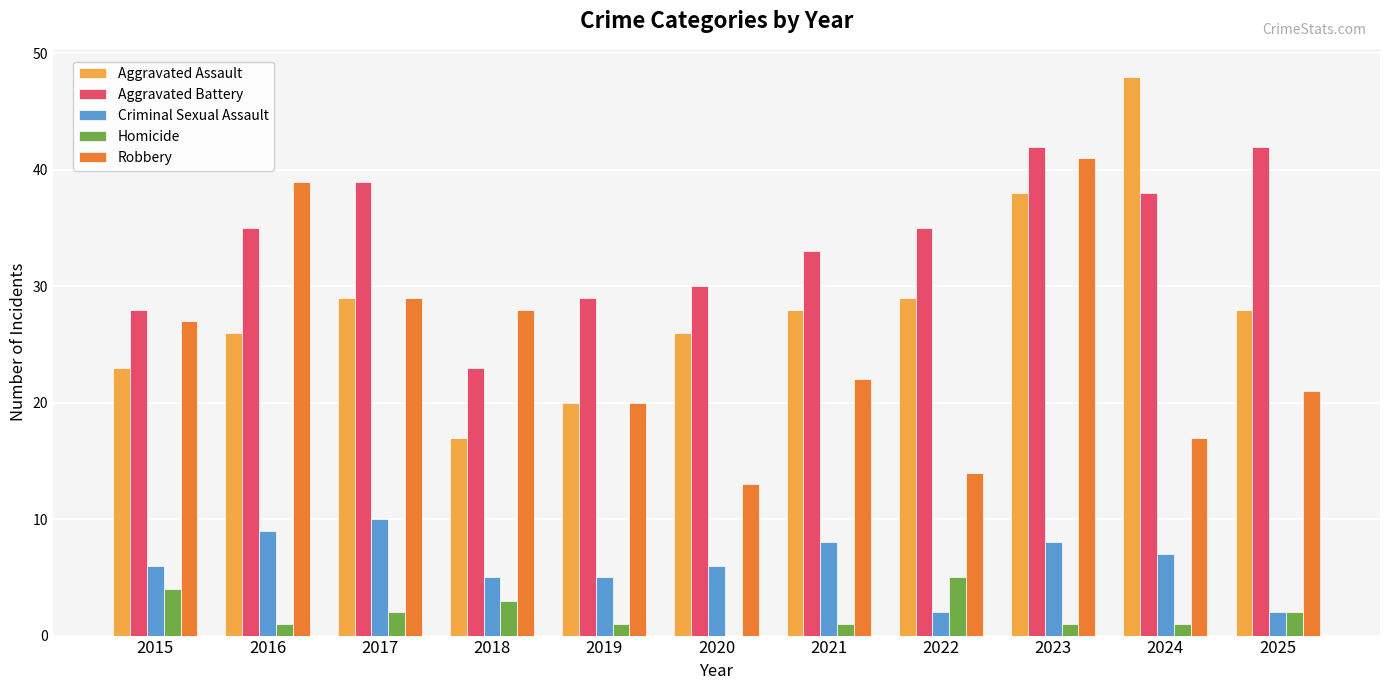

At which category is the sum across all series the highest?

2023